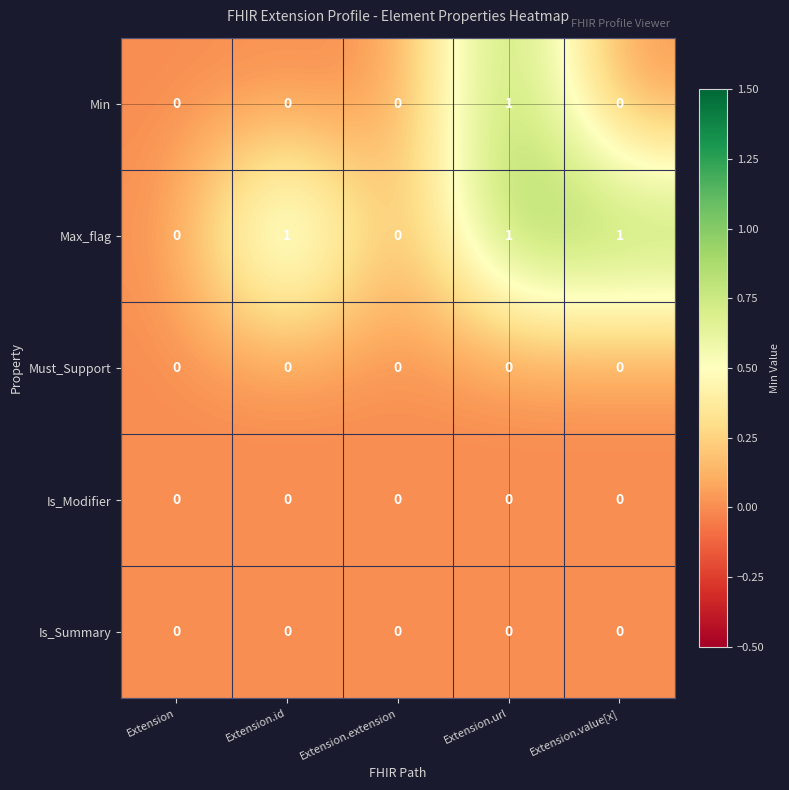

Which series changed the most between Extension.id and Extension.extension?

Max_flag